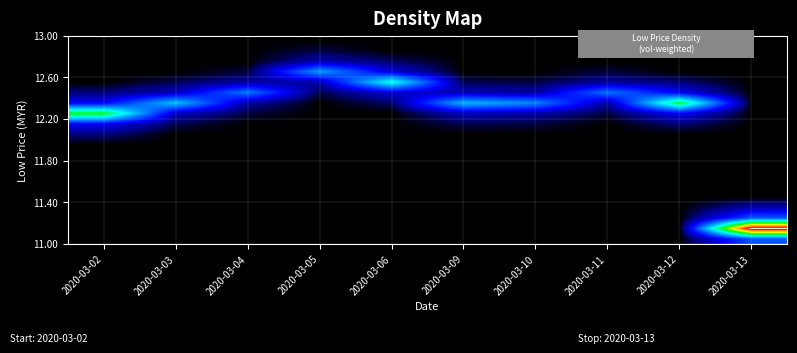

Which has a higher value, 2020-03-03 or 2020-03-06?

2020-03-03